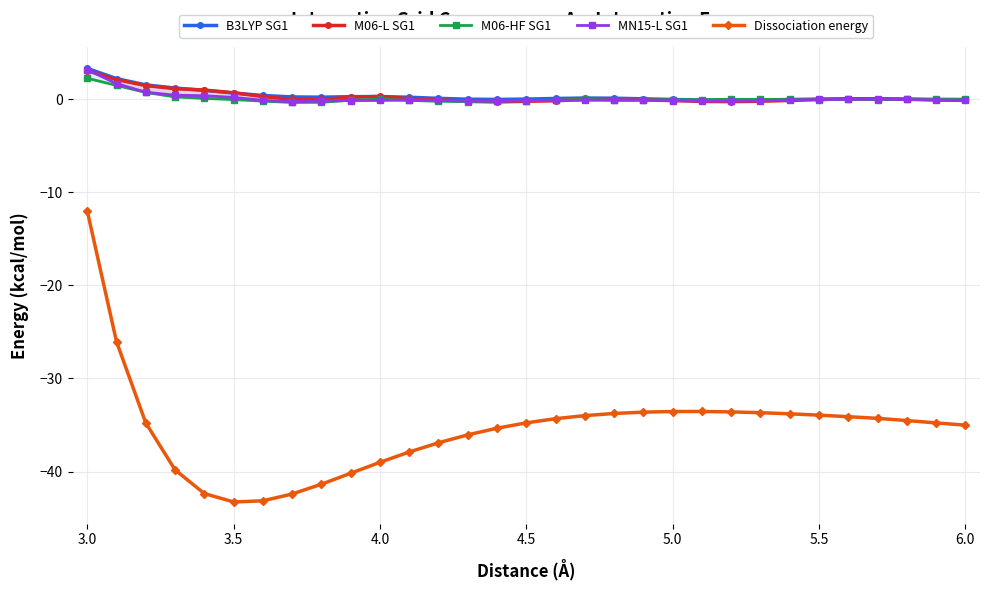

Is this an area chart (filled region under the line)?

No